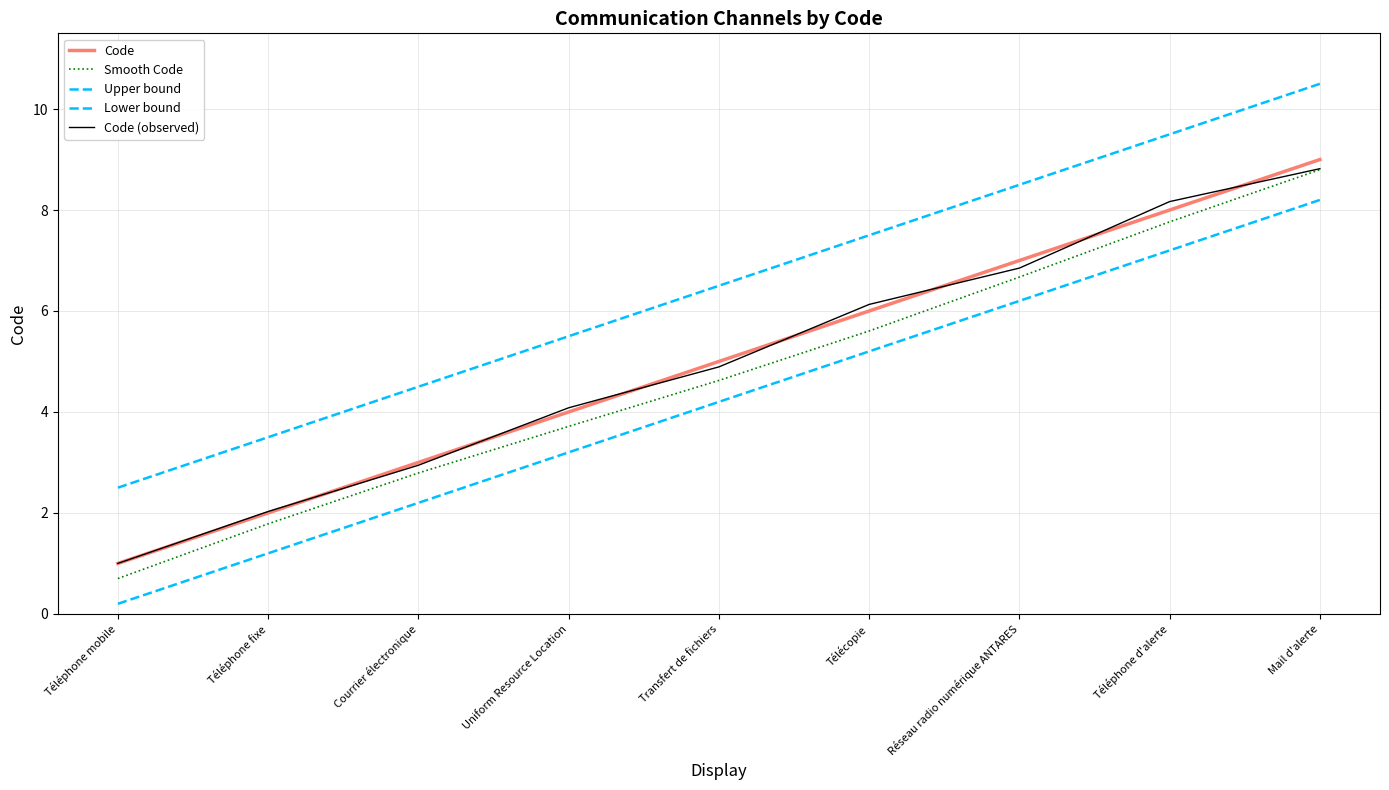

What is the difference between the maximum and minimum values in the Lower bound series?

8.0